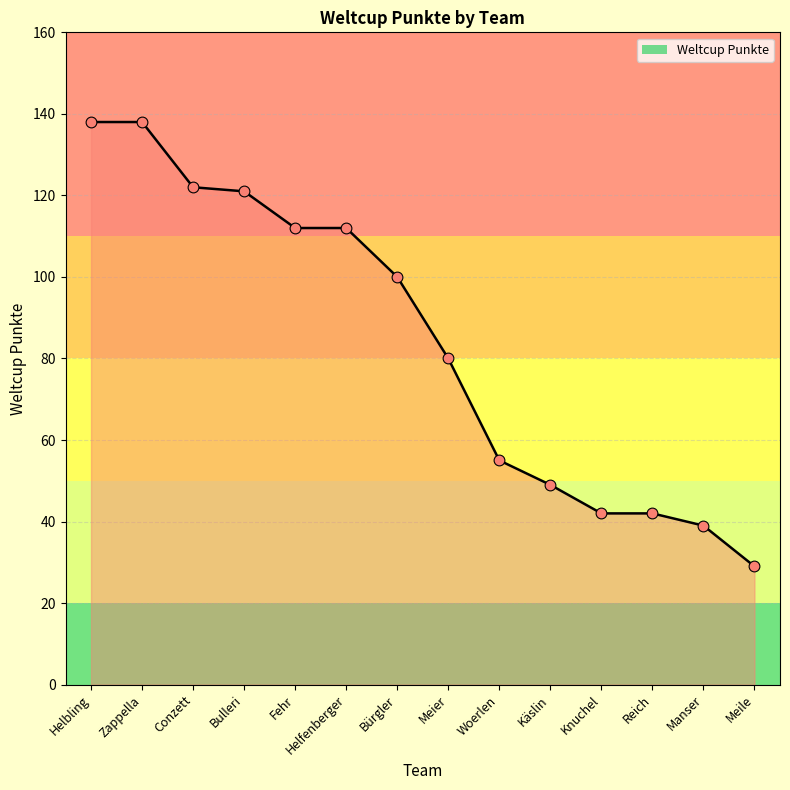

Which has a higher value, Meile or Manser?

Manser